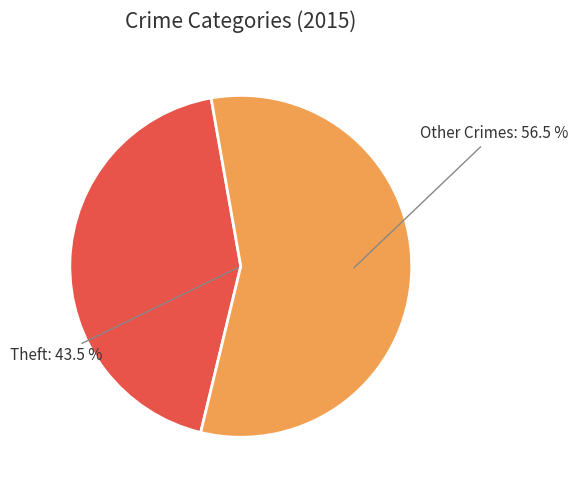

Is it true that Aggravated Assault is 12% of the pie?

False